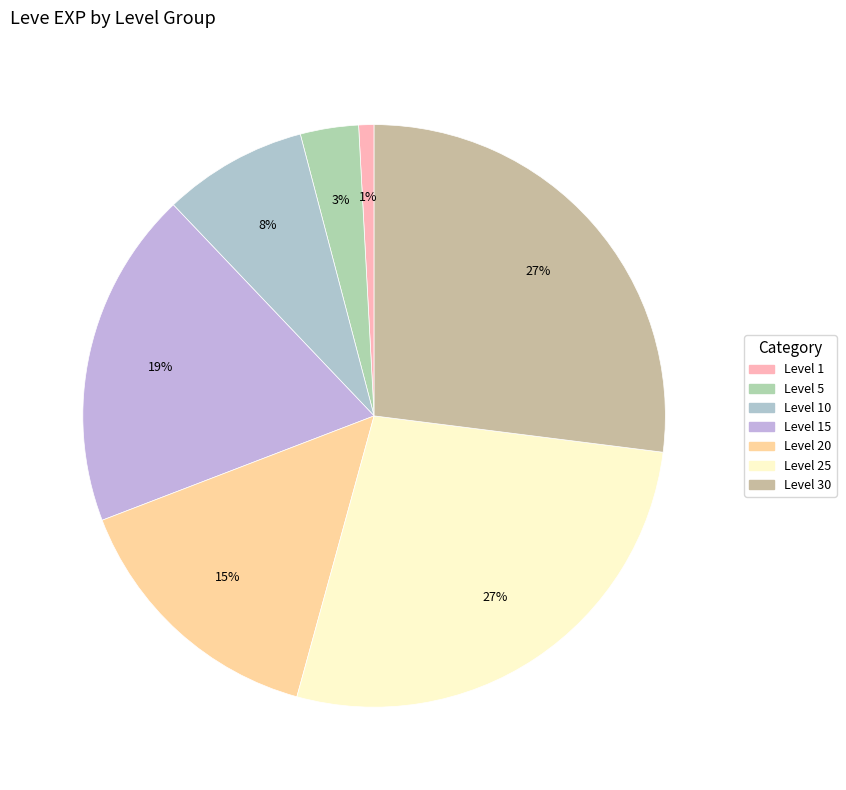

How many slices are in this pie chart?

7